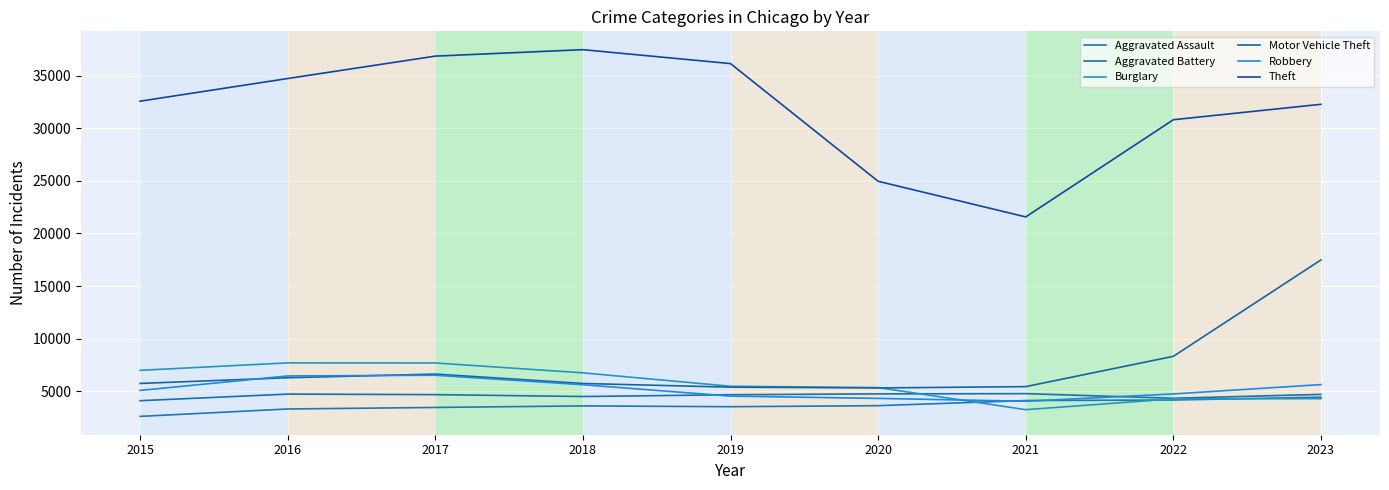

What is the sum of all Aggravated Assault values?

32944